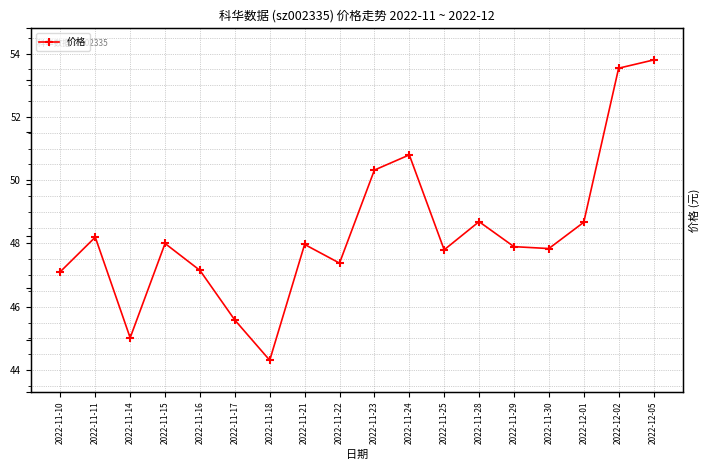

What is the maximum value shown in the chart?

53.8